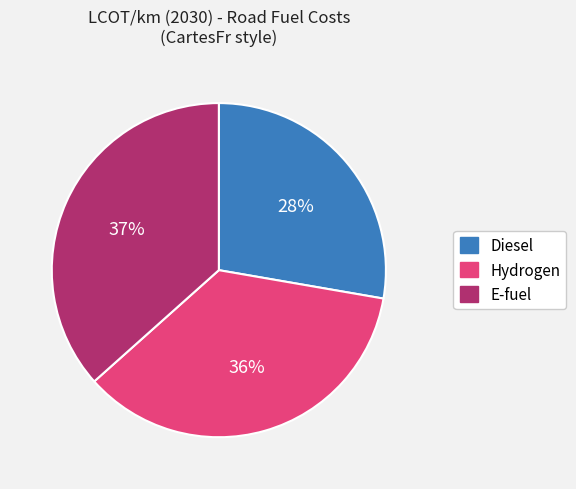

Is there a majority slice in this chart?

No